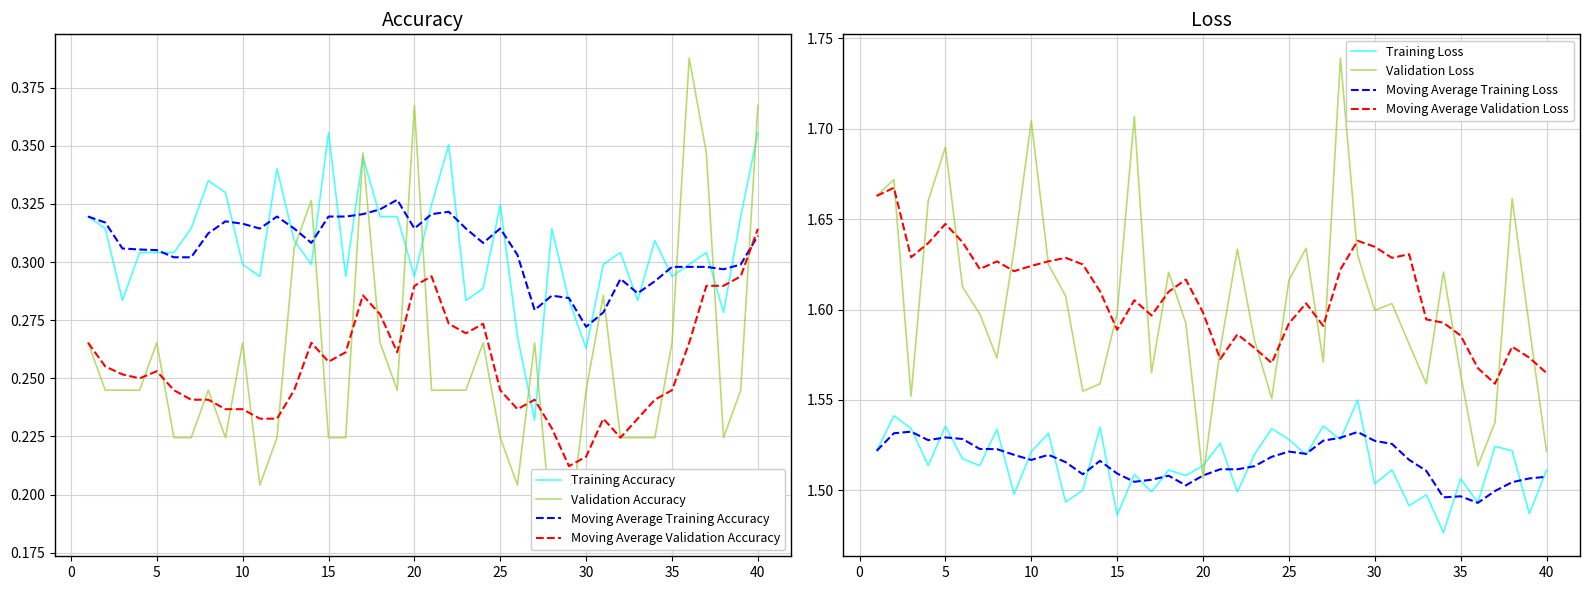

The Moving Average Training Accuracy series shows 0.4 at 40. True or false?

False